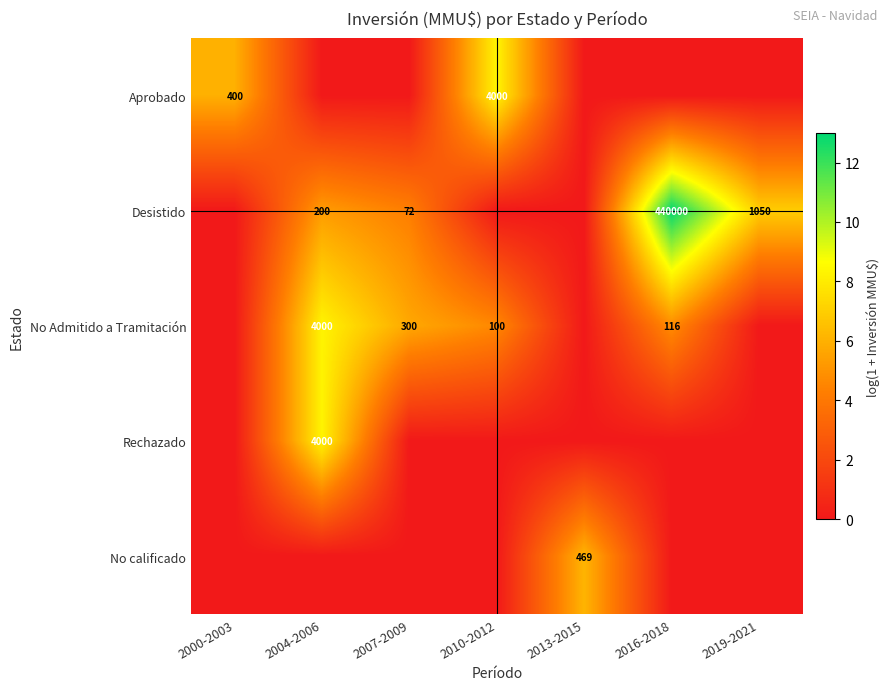

The value of Aprobado at 2000-2003 is 610. True or false?

False